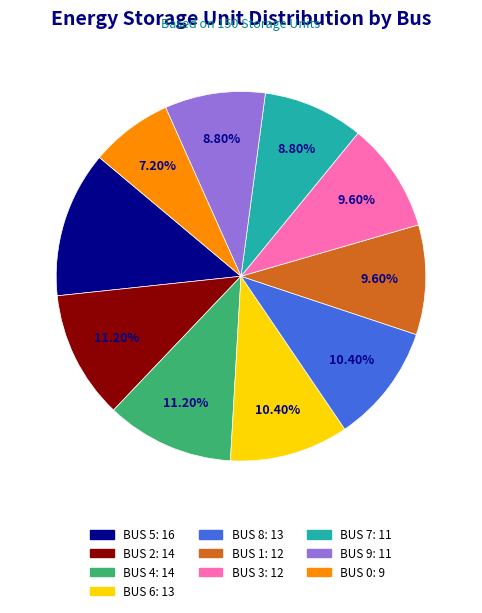

To the nearest percent, what percentage of the pie is BUS 6?

10%